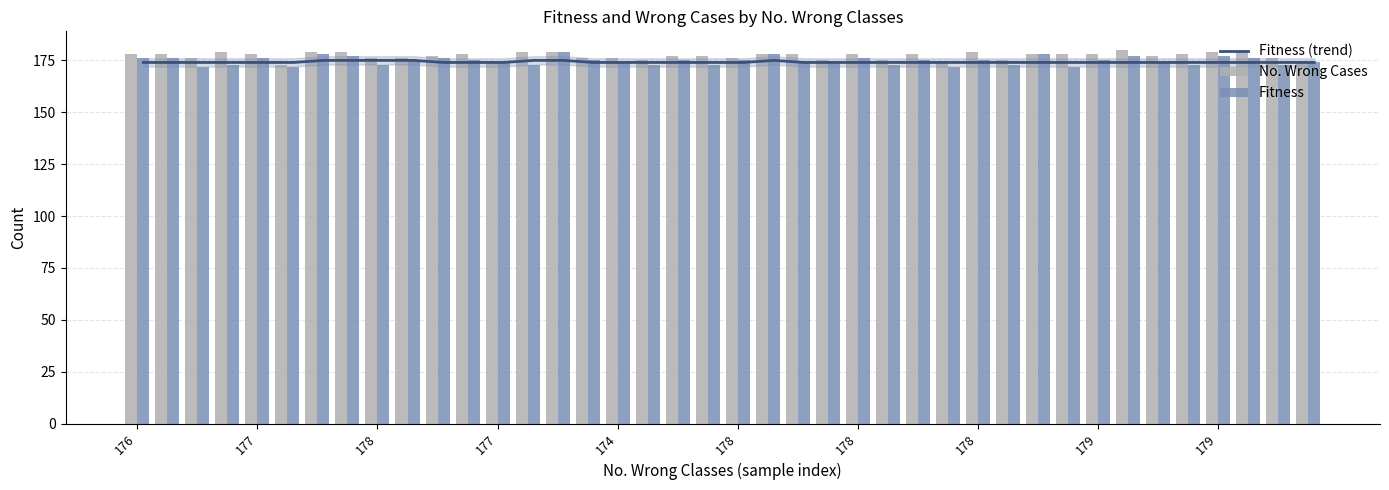

What is the sum of the Fitness values at 178 and 178?

349